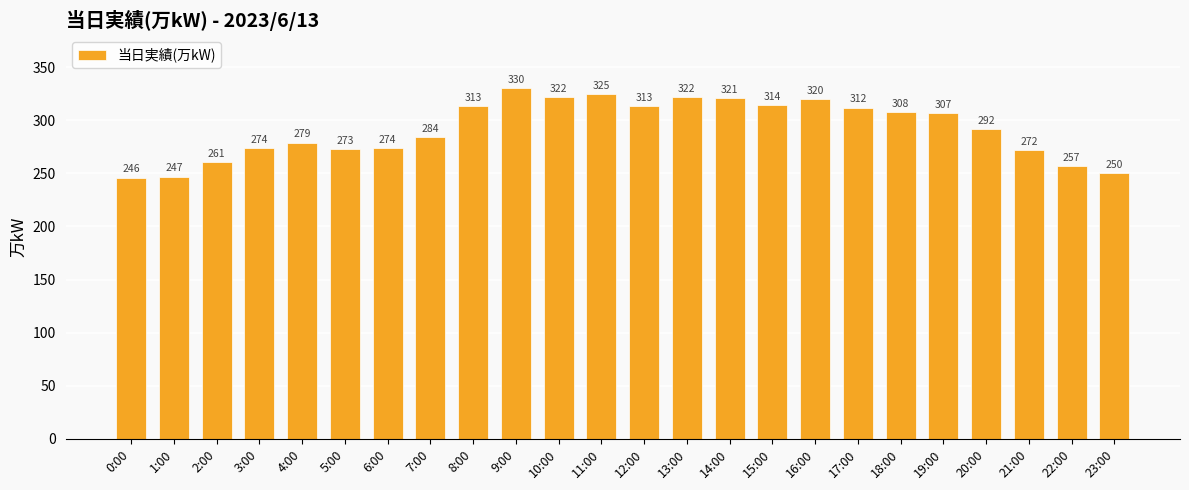

Count the number of categories in the chart.

24